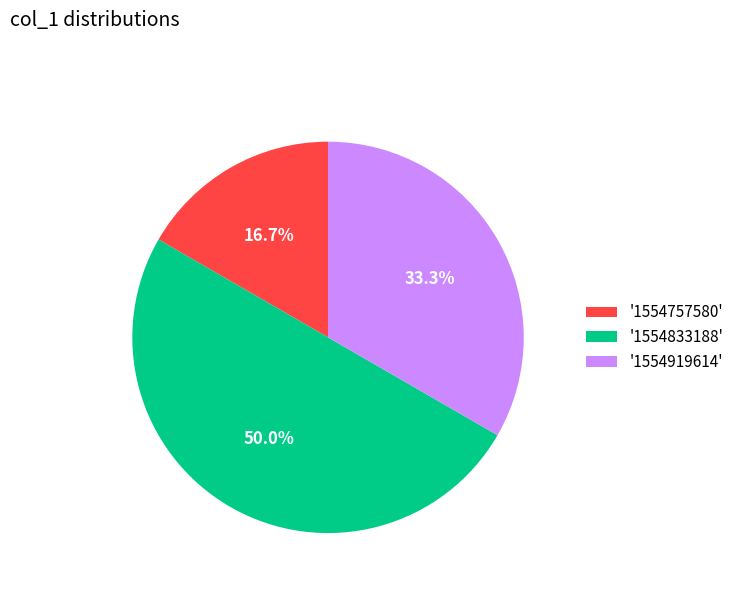

Is '1554919614' the majority of the pie?

No